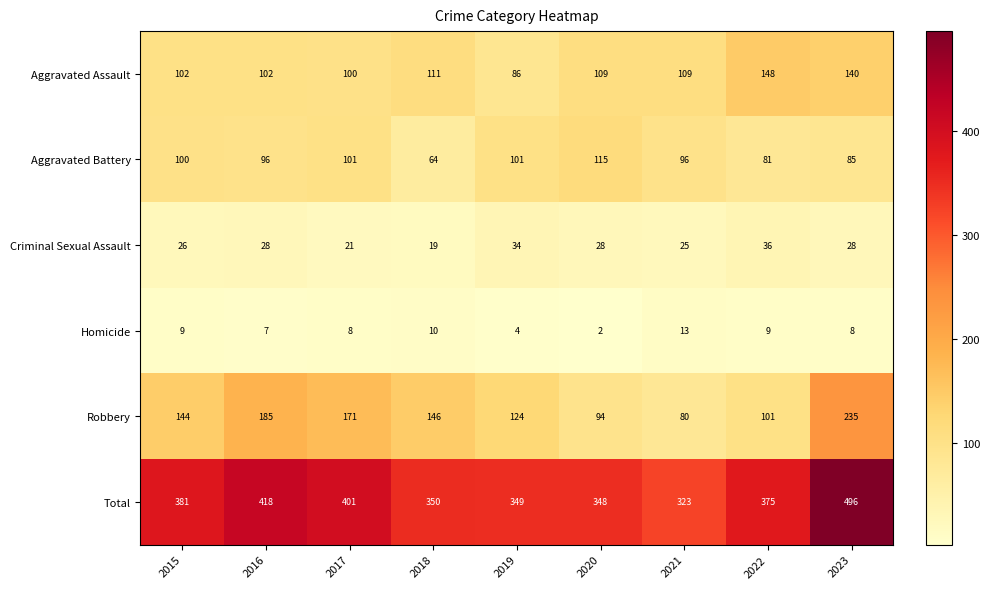

The Robbery series shows 236 at 2018. True or false?

False